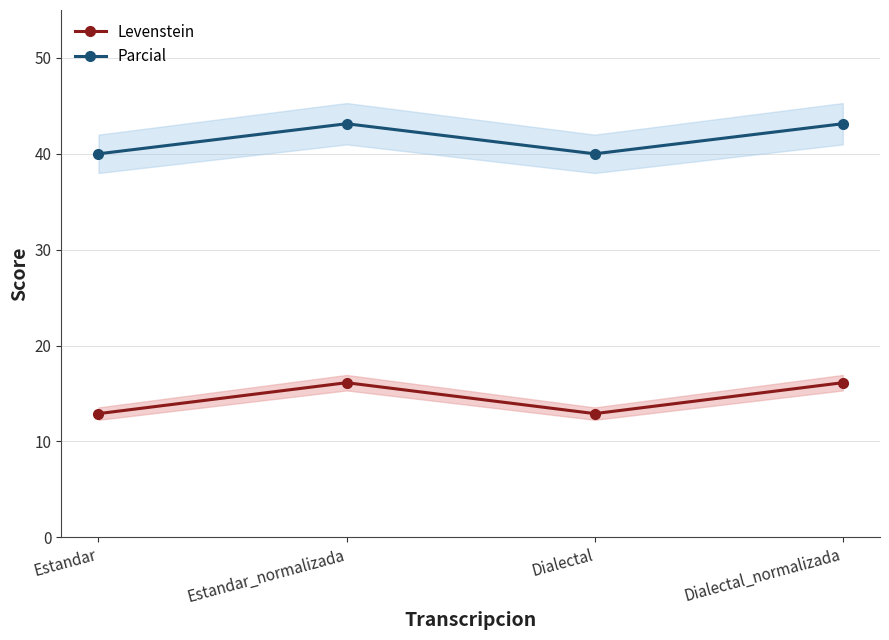

How many lines are shown in the chart?

2